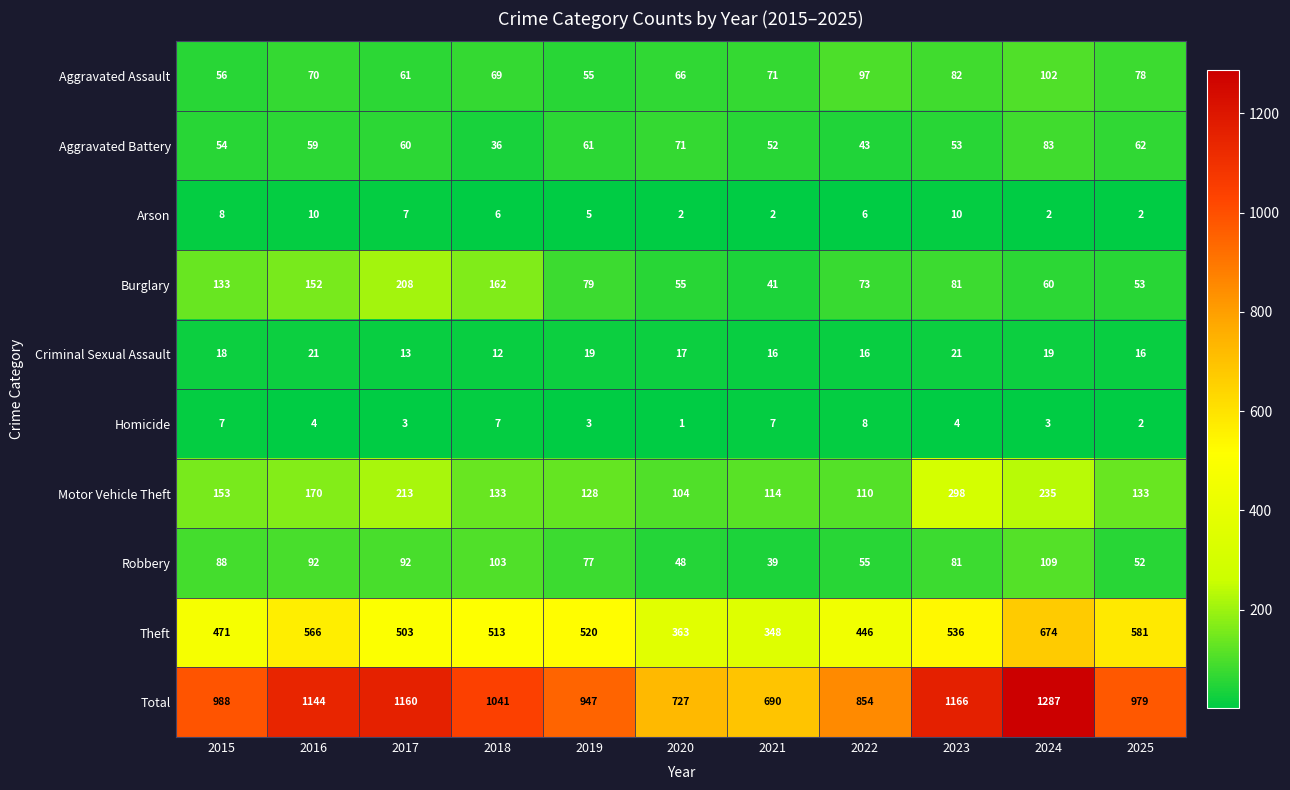

What is the difference between the second highest and minimum values in the Homicide series?

6